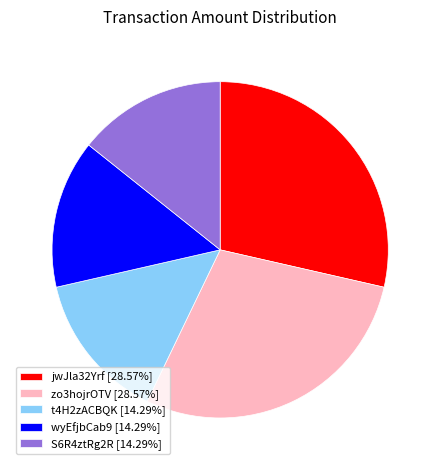

What is the ratio of the value at t4H2zACBQK [14.29%] to the value at zo3hojrOTV [28.57%]?

0.5